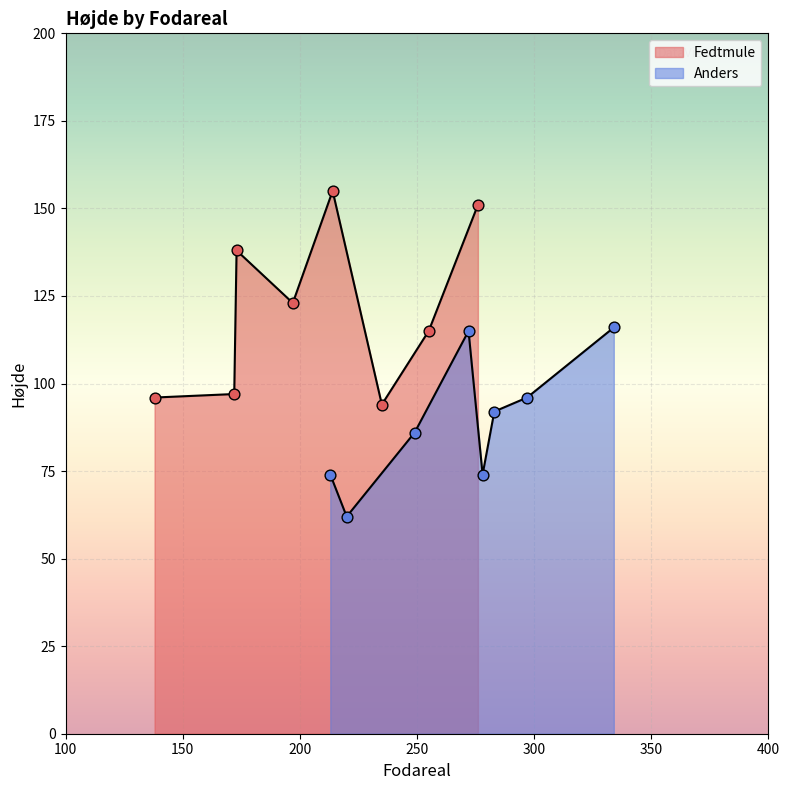

Which series contains the lowest Y value?

Anders